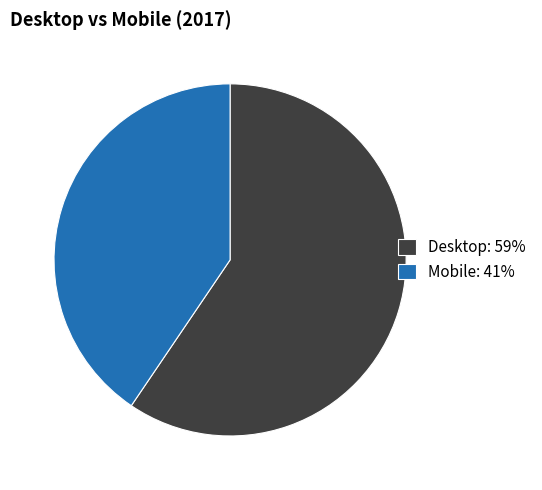

The Desktop slice represents 48% of the pie. True or false?

False